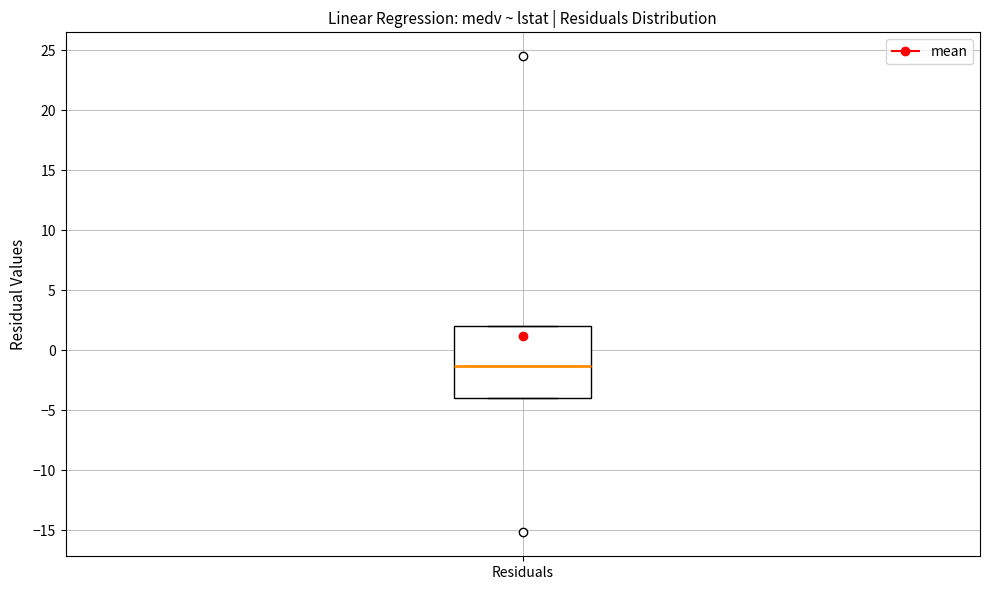

Where is the upper edge of the box for Residuals on the y-axis? The values are not printed on the chart, so give them approximately, as read against the axis.

2.0